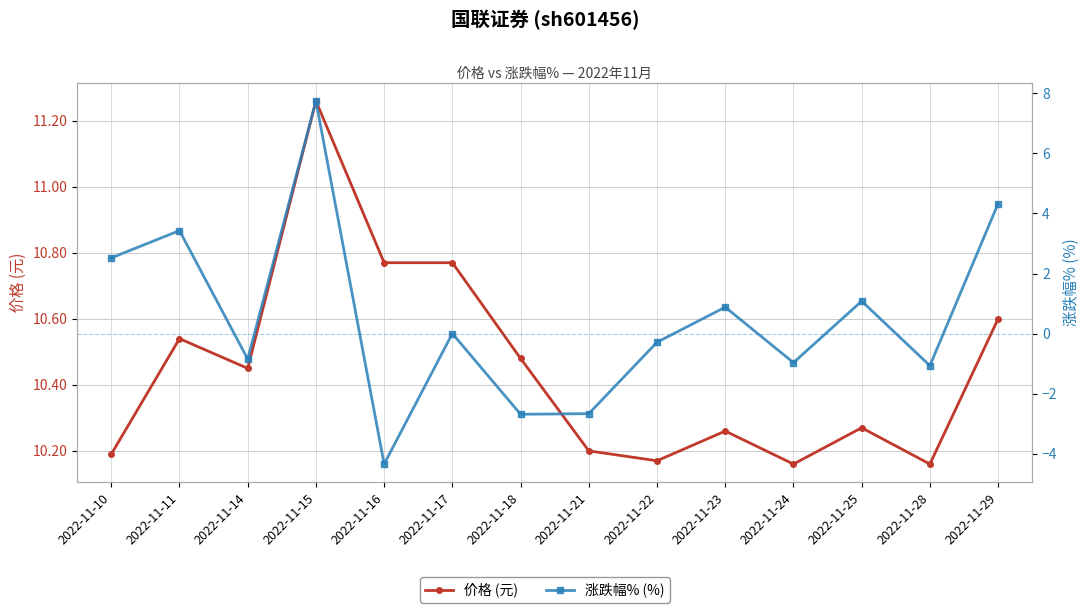

Which series changed the most between 2022-11-24 and 2022-11-25?

涨跌幅% (%)